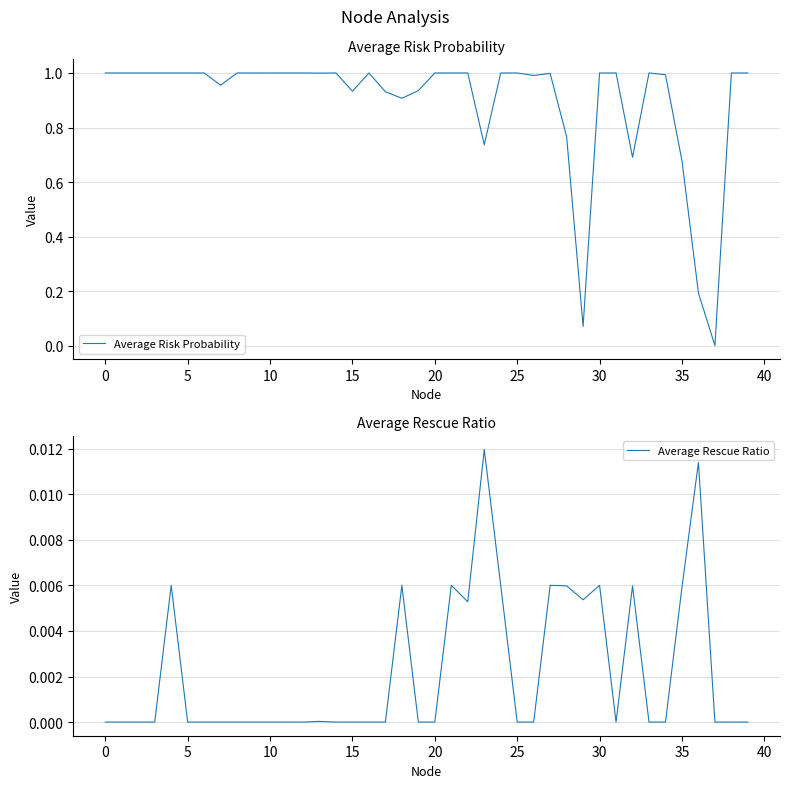

Reading left to right, what are all the values shown in this chart?

Average Risk Probability: 1.0	1.0	1.0	1.0	1.0	1.0	1.0	1.0	1.0	1.0	1.0	1.0	1.0	1.0	1.0	0.9	1.0	0.9	0.9	0.9	1.0	1.0	1.0	0.7	1.0	1.0	1.0	1.0	0.8	0.1	1.0	1.0	0.7	1.0	1.0	0.7	0.2	0.0	1.0	1.0
Average Rescue Ratio: 0.0	0.0	0.0	0.0	0.0	0.0	0.0	0.0	0.0	0.0	0.0	0.0	0.0	0.0	0.0	0.0	0.0	0.0	0.0	0.0	0.0	0.0	0.0	0.0	0.0	0.0	0.0	0.0	0.0	0.0	0.0	0.0	0.0	0.0	0.0	0.0	0.0	0.0	0.0	0.0